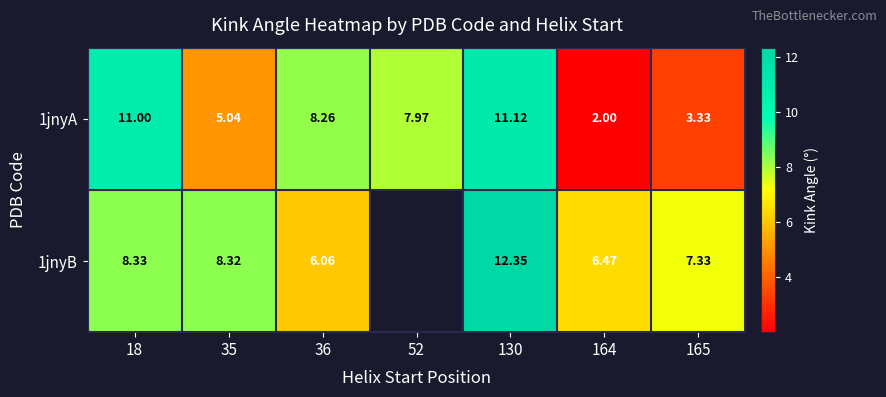

Is it true that 1jnyB equals 1.7 at 165?

False